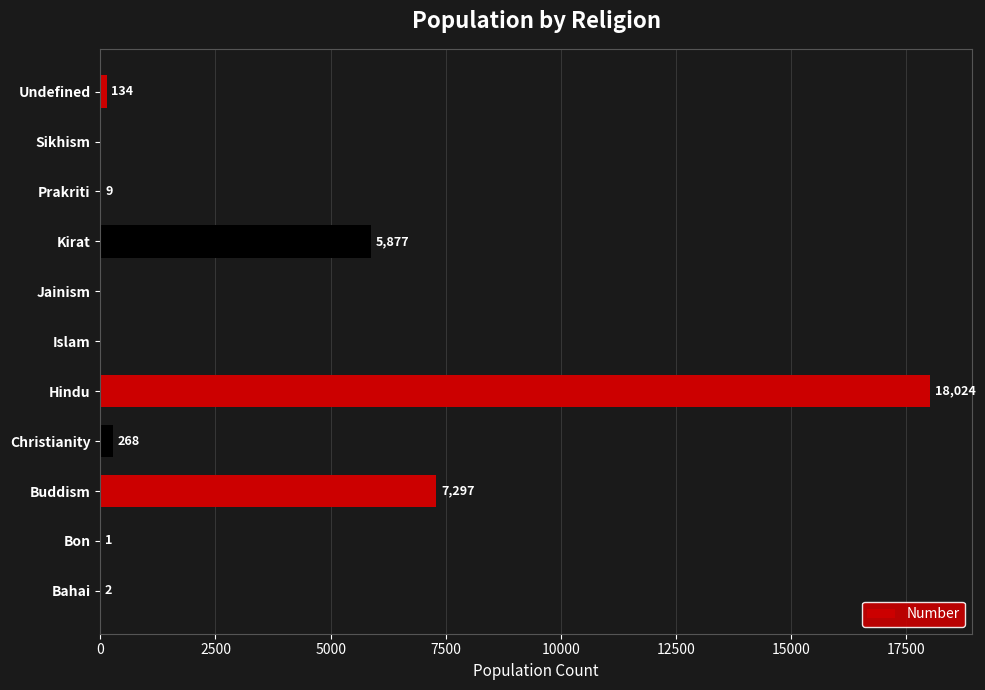

Is it true that the value at Jainism is 0?

True